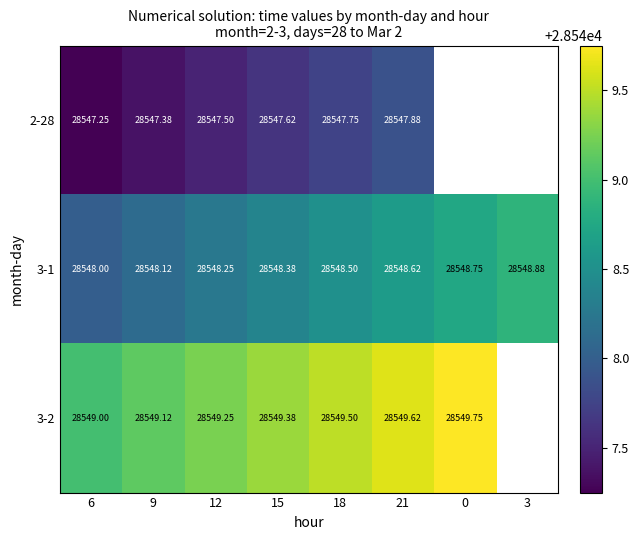

Count the 3-2 values in the range 28549 to 28550.

7